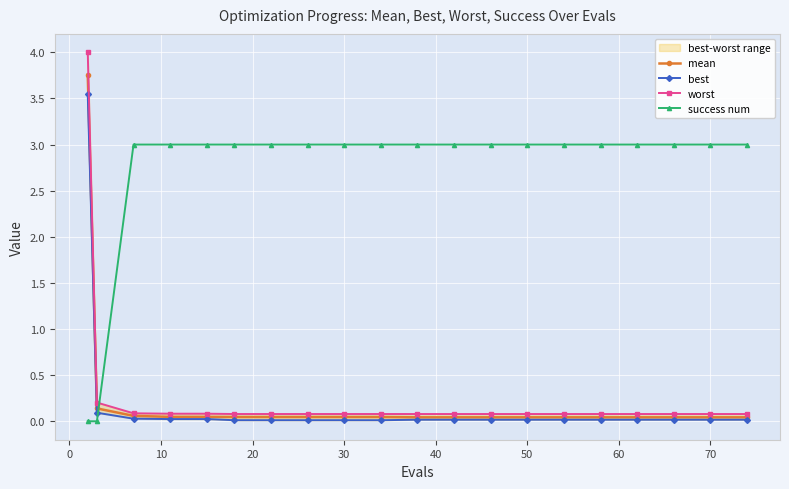

Reading left to right, transcribe all the data shown in this chart.

mean: 3.8	0.1	0.1	0.0	0.0	0.0	0.0	0.0	0.0	0.0	0.0	0.0	0.0	0.0	0.0	0.0	0.0	0.0	0.0	0.0
best: 3.5	0.1	0.0	0.0	0.0	0.0	0.0	0.0	0.0	0.0	0.0	0.0	0.0	0.0	0.0	0.0	0.0	0.0	0.0	0.0
worst: 4.0	0.2	0.1	0.1	0.1	0.1	0.1	0.1	0.1	0.1	0.1	0.1	0.1	0.1	0.1	0.1	0.1	0.1	0.1	0.1
success num: 0.0	0.0	3.0	3.0	3.0	3.0	3.0	3.0	3.0	3.0	3.0	3.0	3.0	3.0	3.0	3.0	3.0	3.0	3.0	3.0